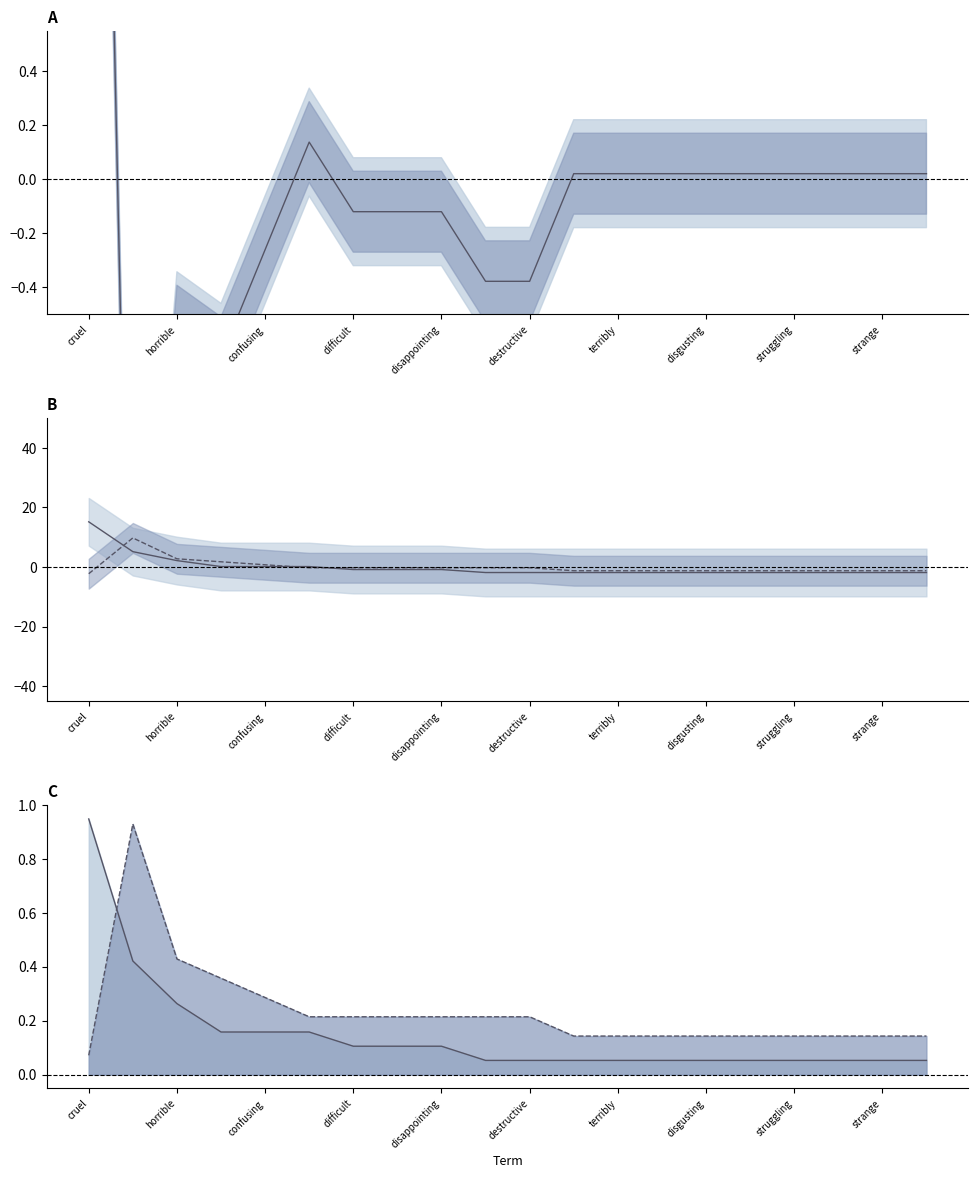

What is the difference between the positive_upper values at disappointing and disgusted?

1.0